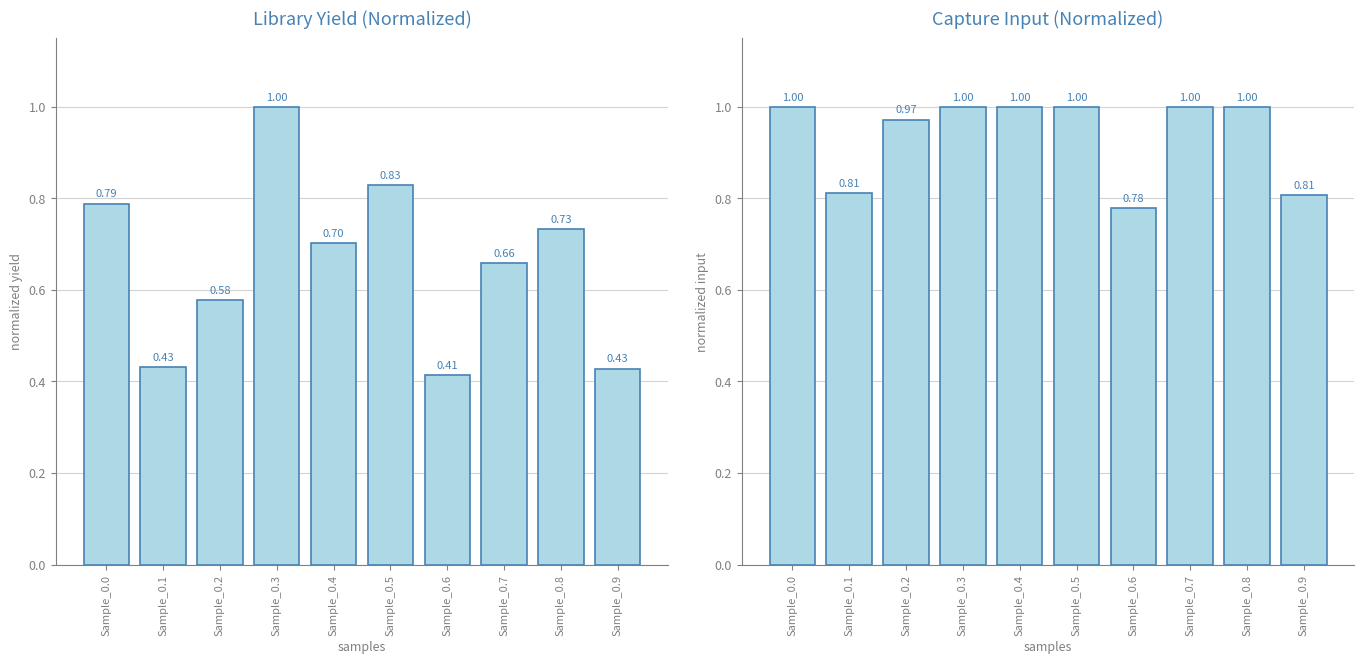

Reading right to left, list all the values displayed in this chart.

LIBRARY_YIELD[ng]: 0.4	0.7	0.7	0.4	0.8	0.7	1.0	0.6	0.4	0.8
CAPTURE_INPUT[ng]: 0.8	1.0	1.0	0.8	1.0	1.0	1.0	1.0	0.8	1.0